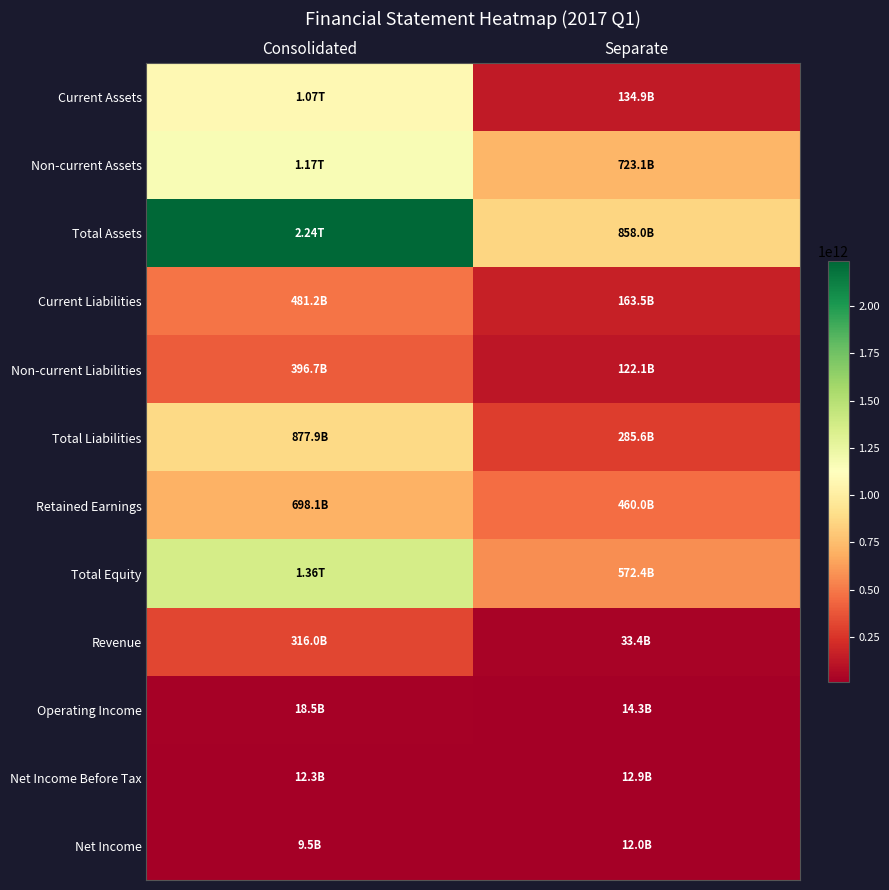

Reading left to right, list all the values displayed in this chart.

Current Assets: Consolidated=1072954668473	Separate=134921494323
Non-current Assets: Consolidated=1165742222689	Separate=723088992931
Total Assets: Consolidated=2238696891162	Separate=858010487254
Current Liabilities: Consolidated=481219764949	Separate=163496322007
Non-current Liabilities: Consolidated=396706888808	Separate=122119309307
Total Liabilities: Consolidated=877926653757	Separate=285615631314
Retained Earnings: Consolidated=698055204389	Separate=460005142340
Total Equity: Consolidated=1360770237405	Separate=572394855940
Revenue: Consolidated=316011748408	Separate=33437319101
Operating Income: Consolidated=18525593904	Separate=14308452556
Net Income Before Tax: Consolidated=12346874170	Separate=12949898621
Net Income: Consolidated=9544714892	Separate=11993239367